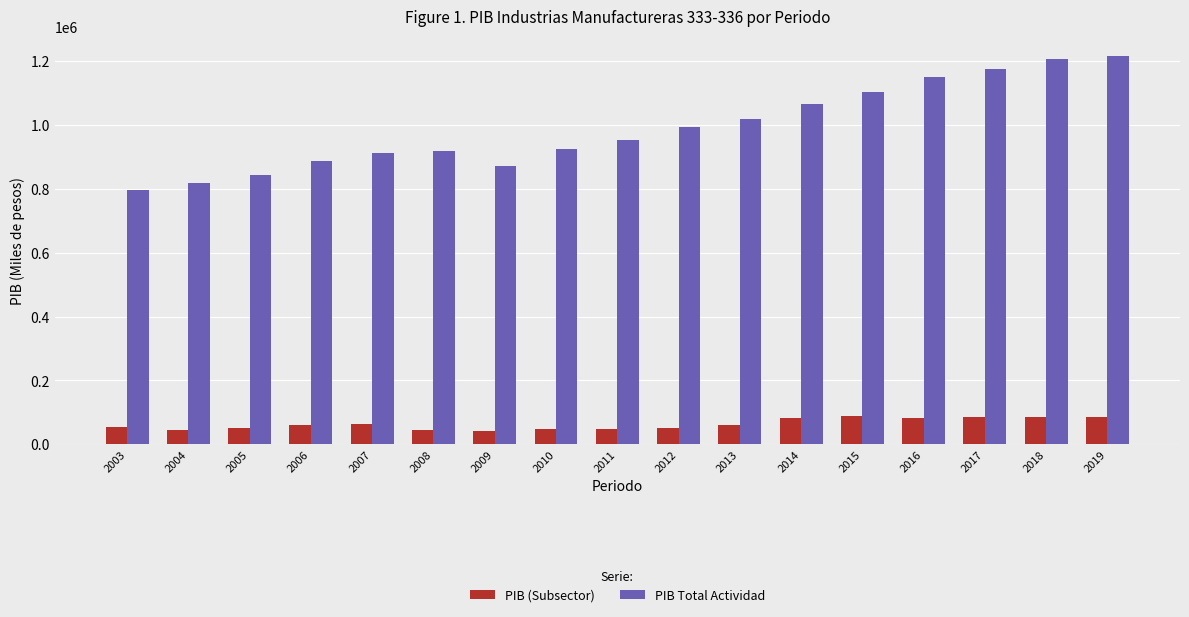

What are all the series names shown in the legend?

PIB (Subsector), PIB Total Actividad